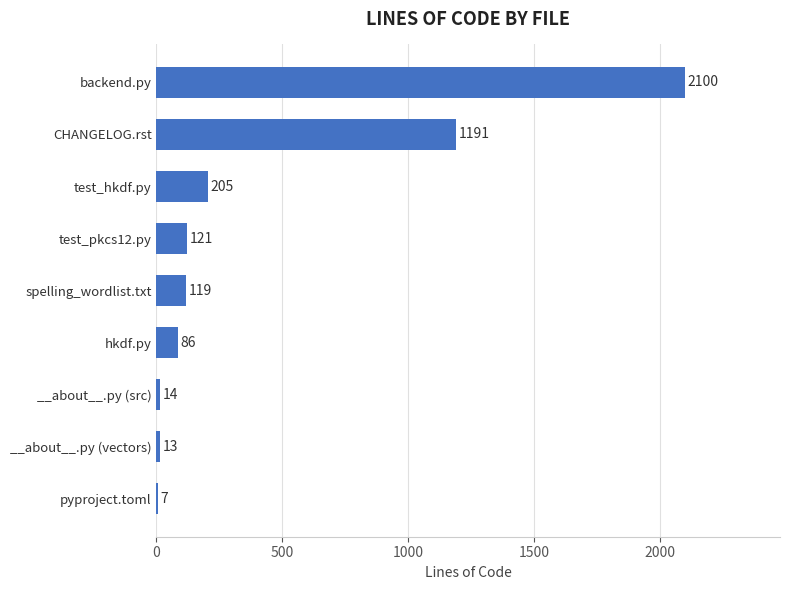

What is the average value?

428